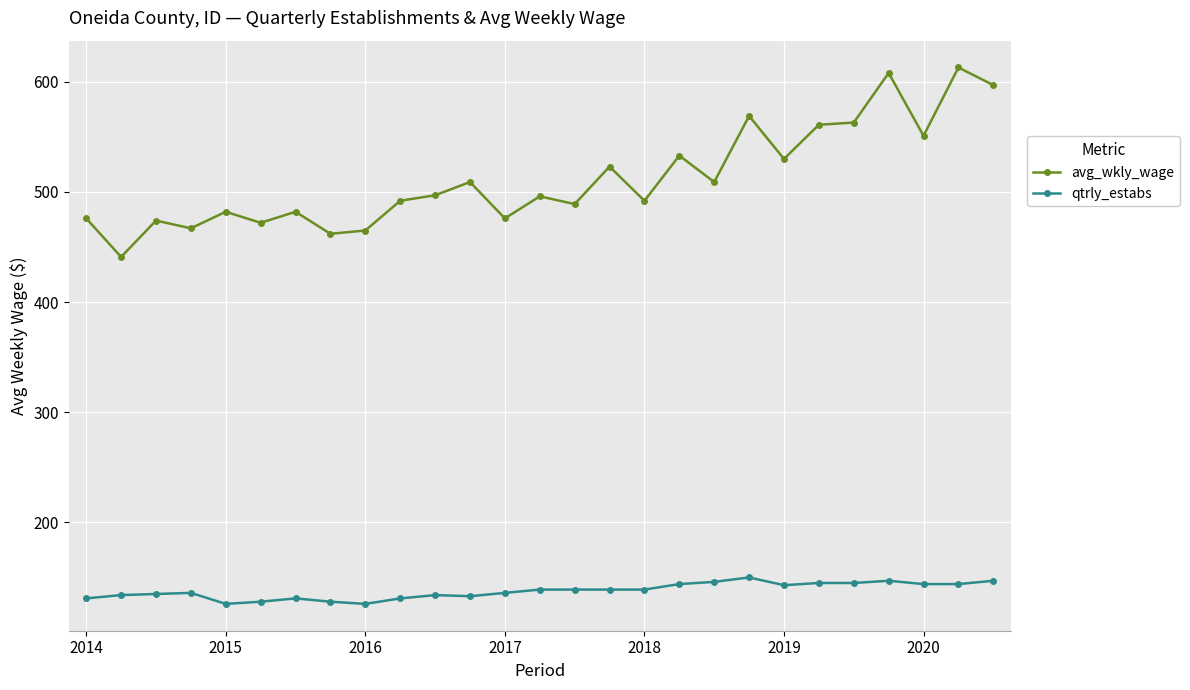

At how many categories does at least one series exceed 200?

27